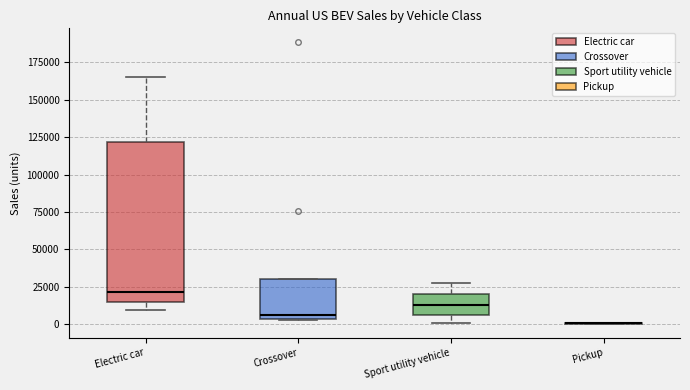

Which box is the tallest, from its lower edge to its upper edge?

Electric car